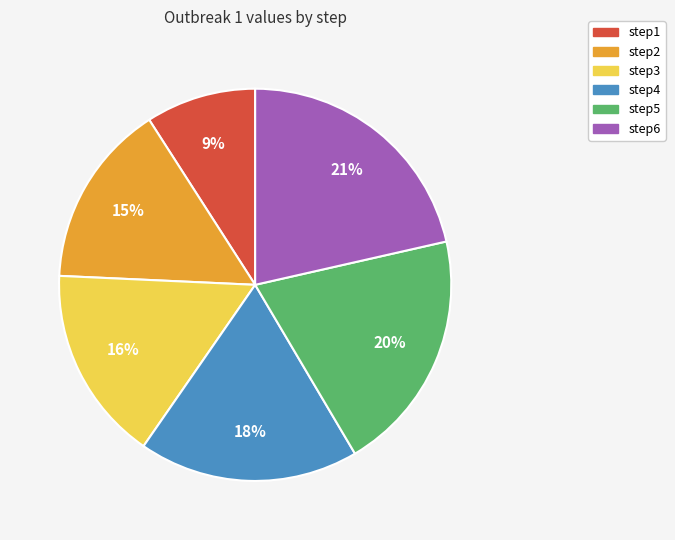

Is it true that step2 is 24% of the pie?

False